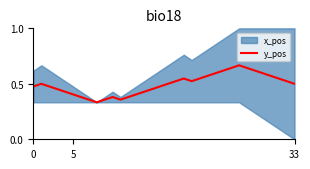

Reading right to left, what are all the values shown in this chart?

0.5	0.5	0.5	0.6	0.6	0.6	0.6	0.7	0.6	0.6	0.6	0.6	0.5	0.5	0.5	0.5	0.5	0.5	0.5	0.4	0.4	0.4	0.4	0.4	0.4	0.3	0.4	0.4	0.4	0.4	0.5	0.5	0.5	0.5